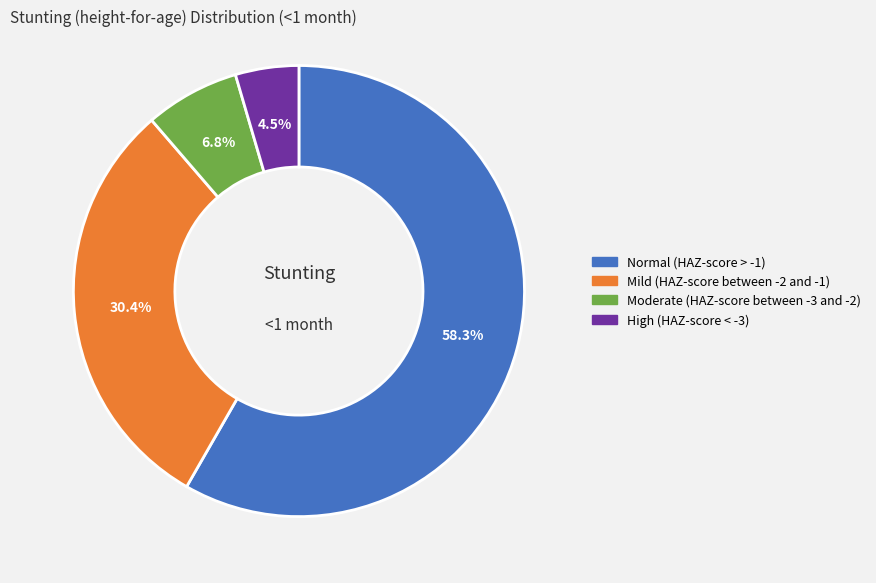

Is there a majority slice in this chart?

Yes